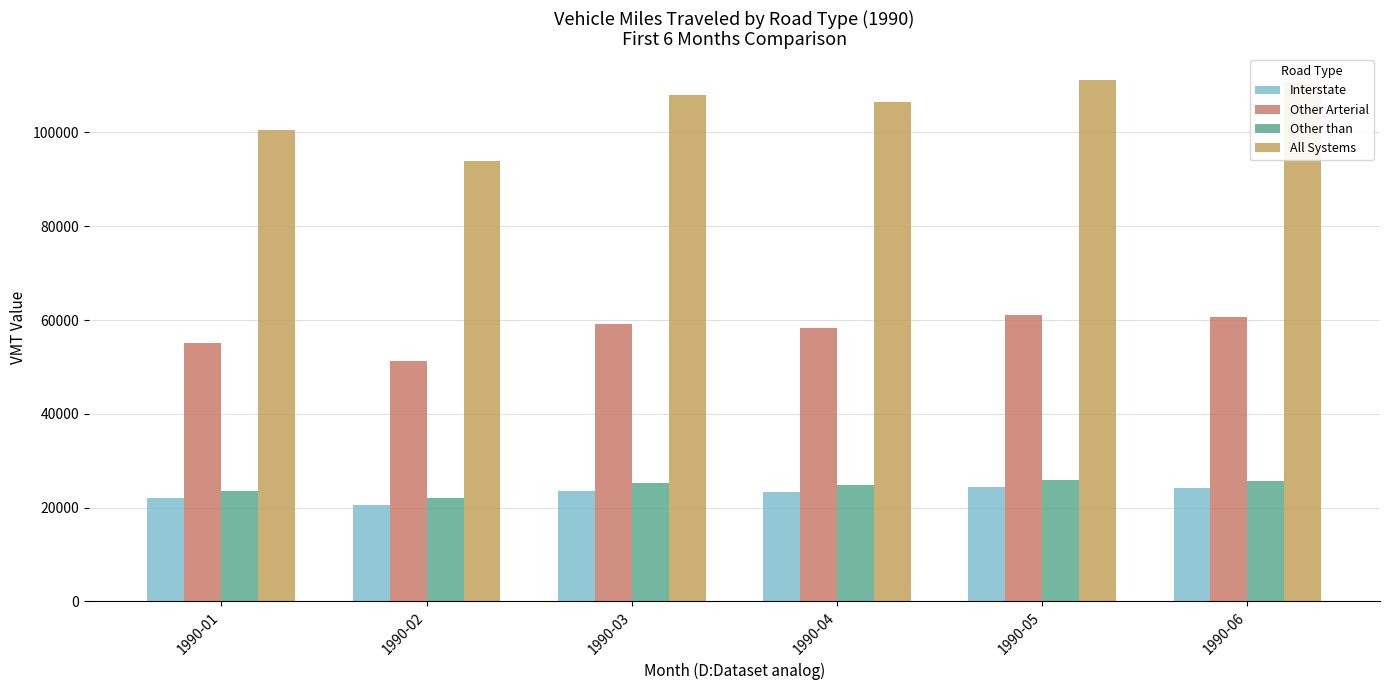

How many bars are there in total?

24